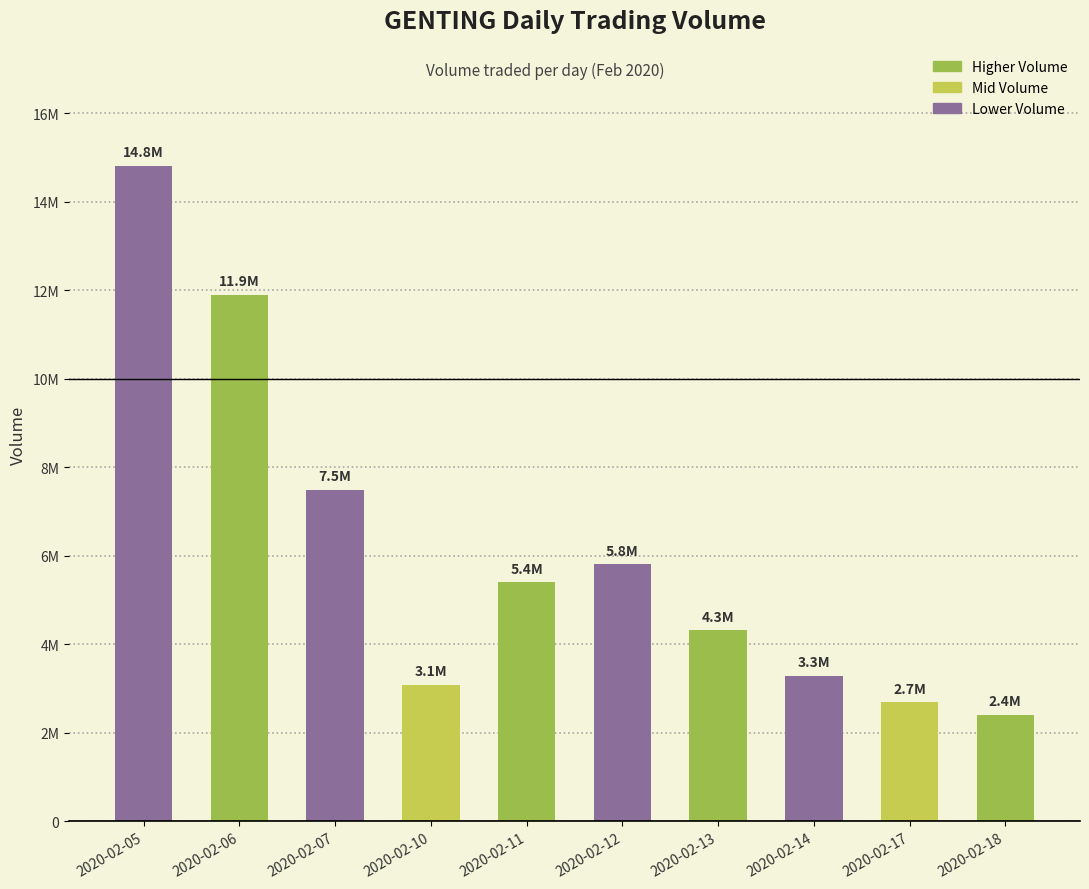

Does the chart contain any negative values?

No